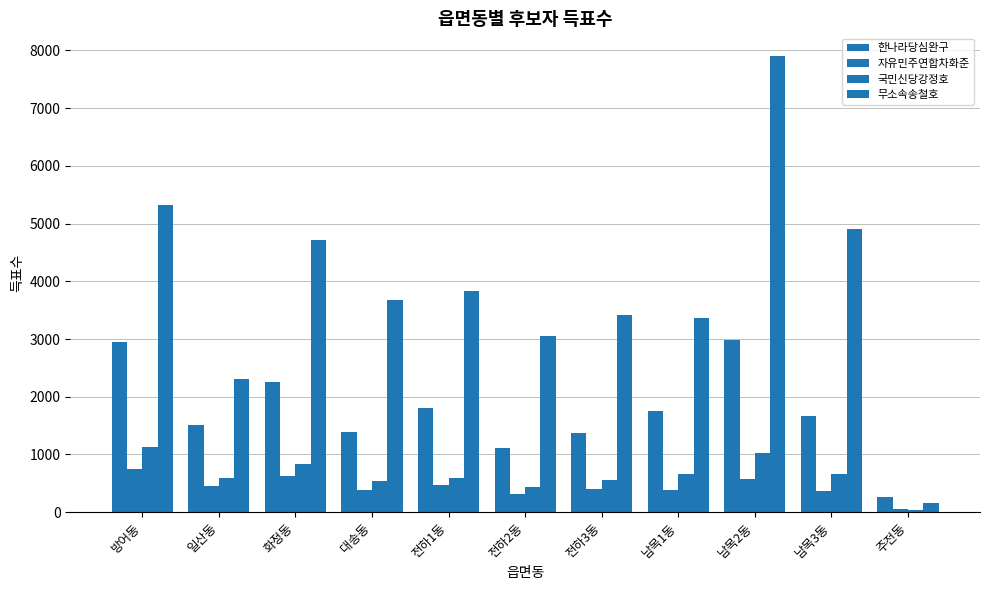

How many bars are there in each group?

4